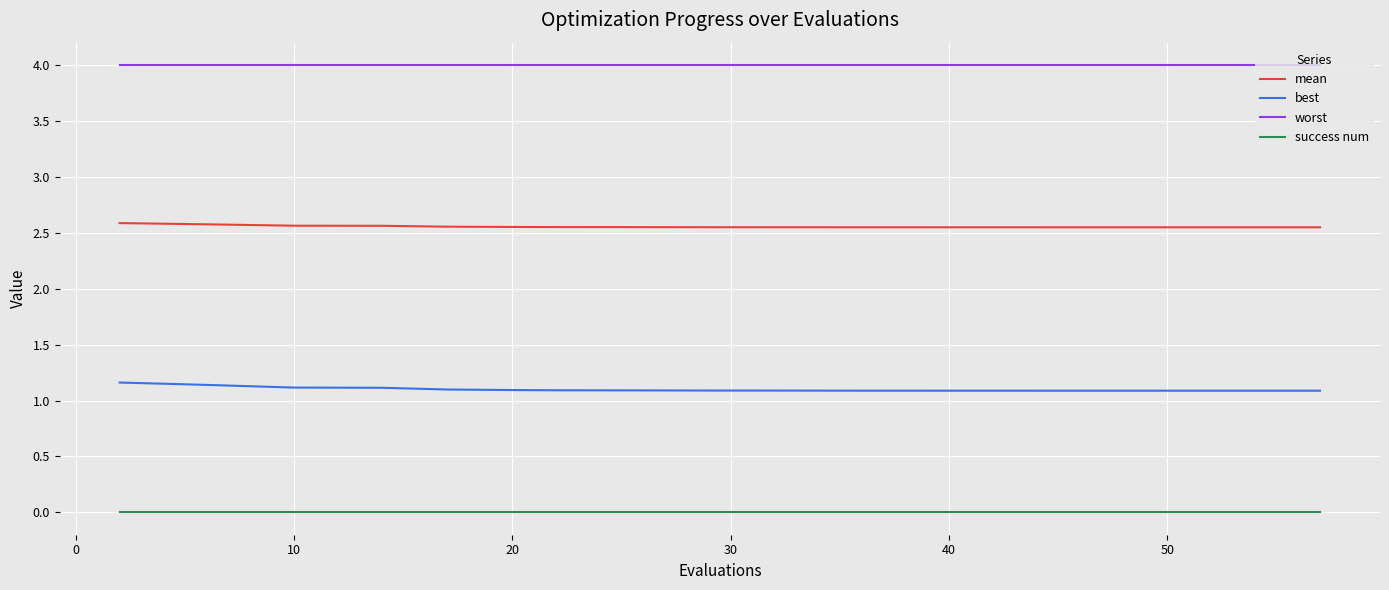

Which series has the largest total across all categories?

worst